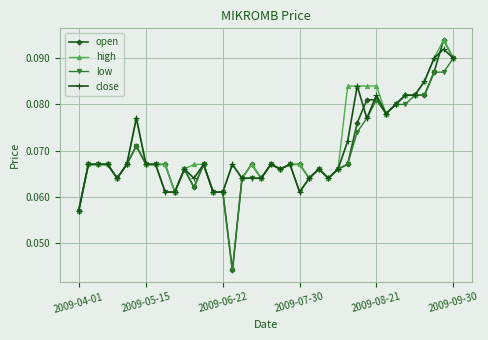

List the series in order of their overall mean, lowest first.

low, open, close, high